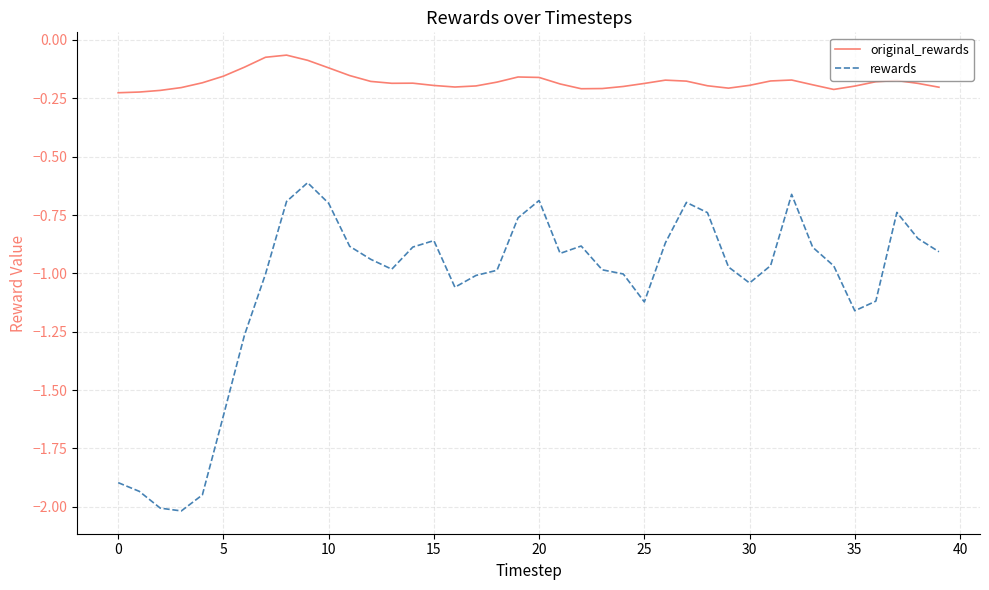

Rank the series by their average value, from highest to lowest.

original_rewards, rewards